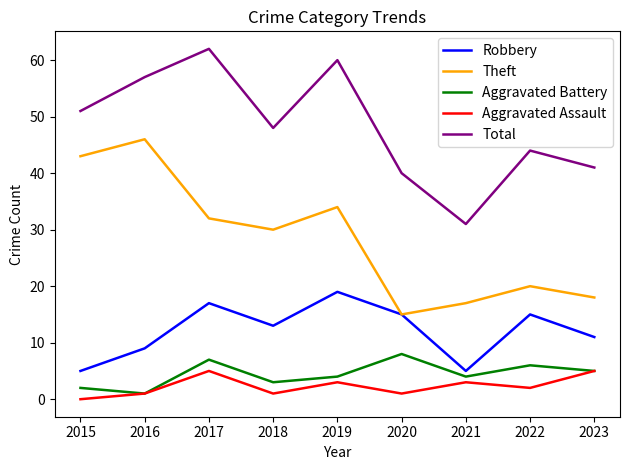

What is the total value across all series at 2018?

95